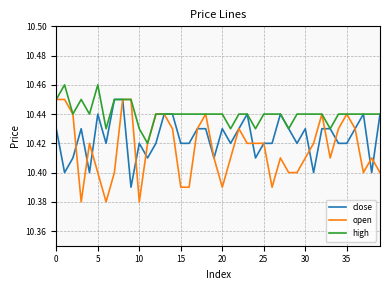

Which series has the widest spread of values?

open